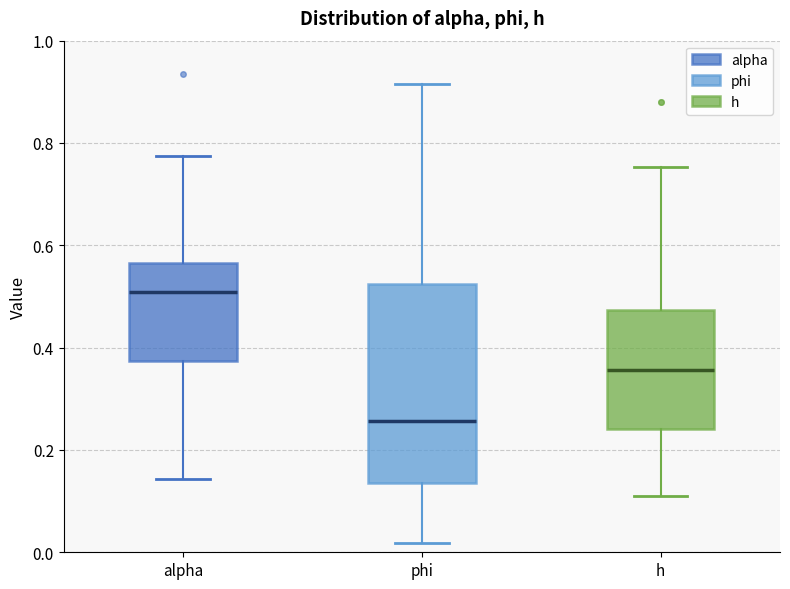

Which box is the tallest, from its lower edge to its upper edge?

phi